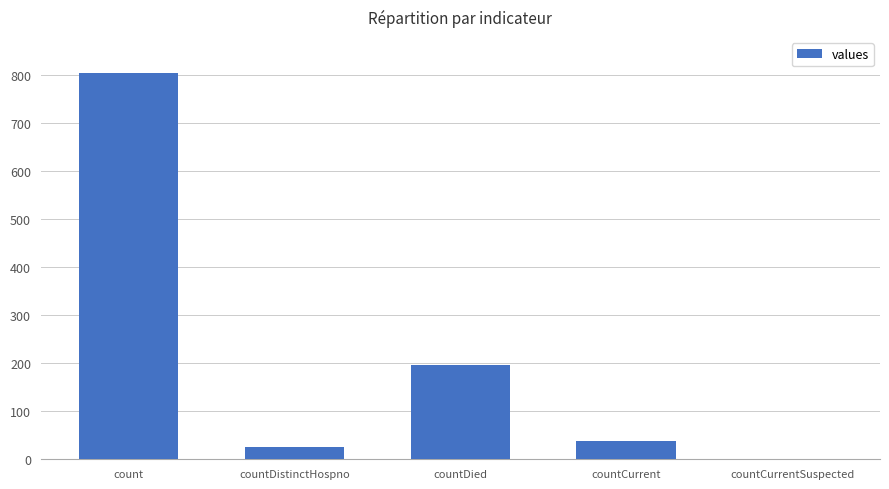

What is the sum of all values?

1066